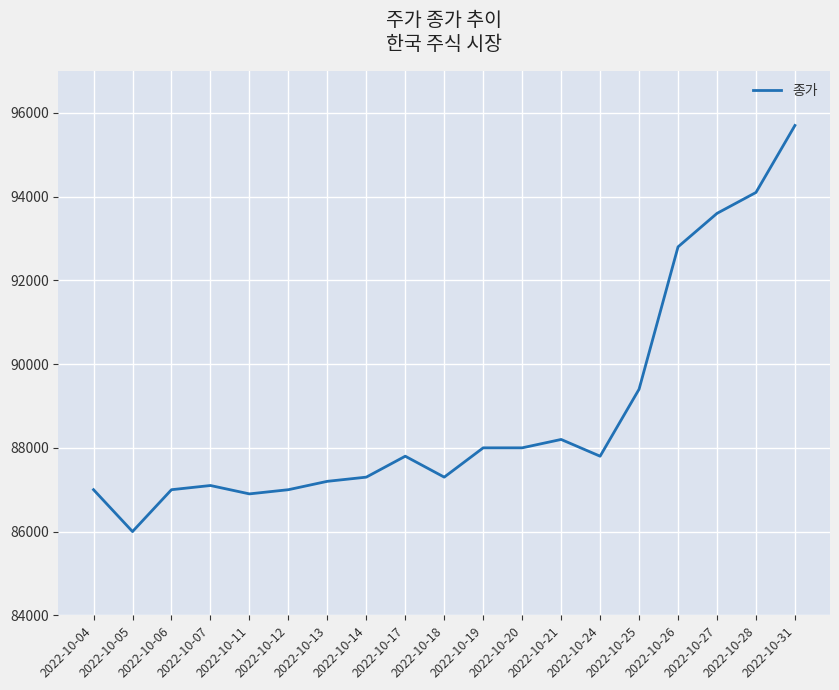

What is the change in value from 2022-10-11 to 2022-10-20?

+1100